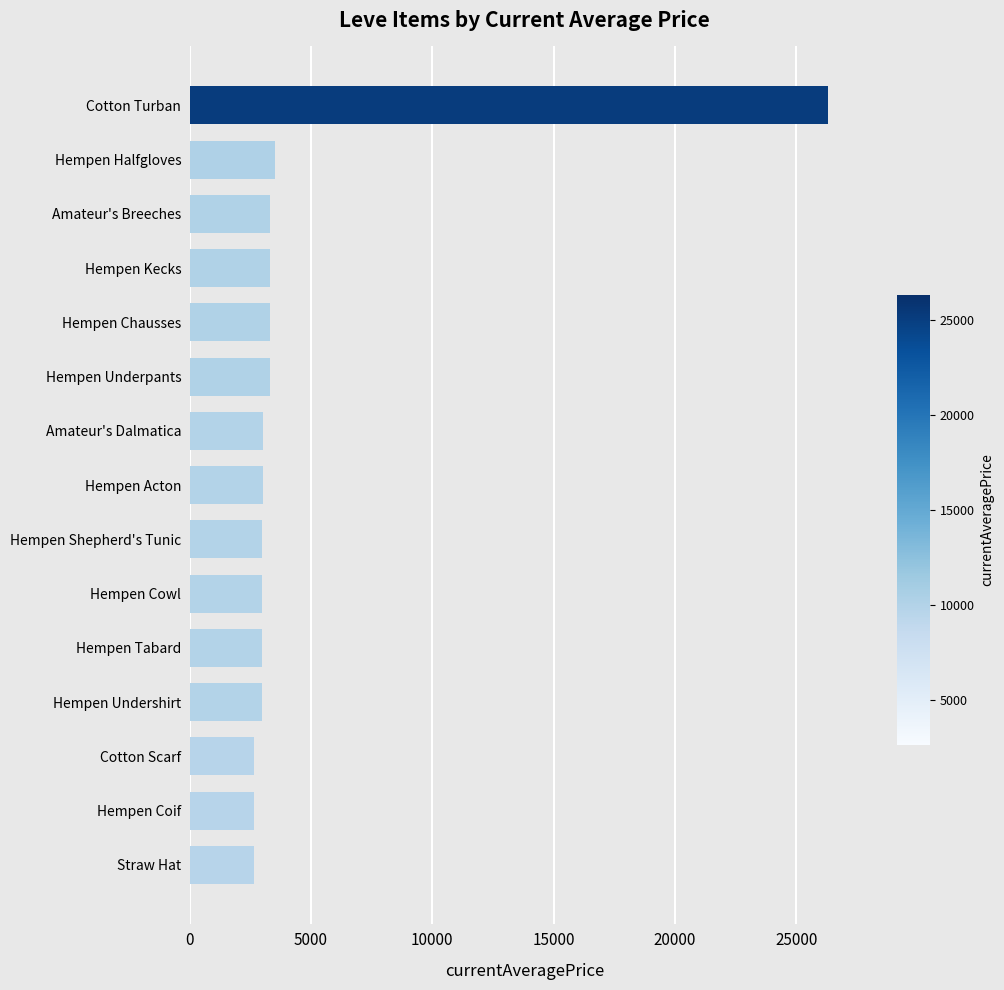

What is the difference between the maximum and minimum values?

23646